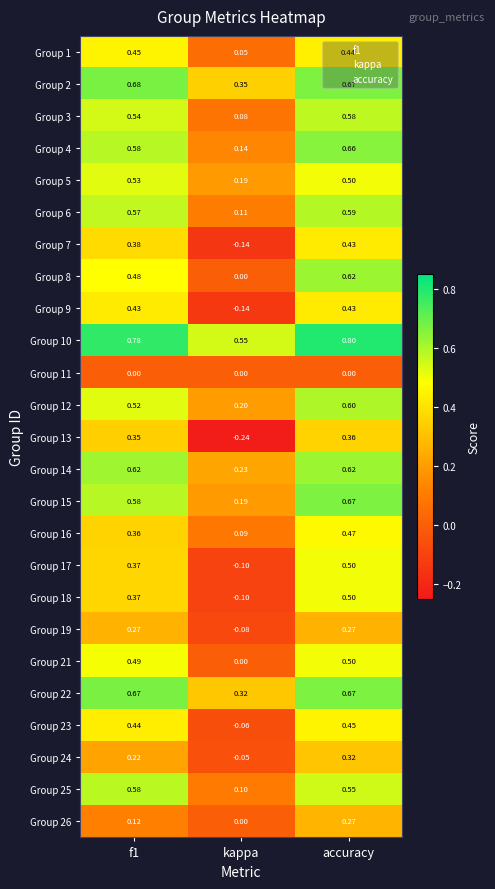

At which category is the sum across all series the highest?

accuracy